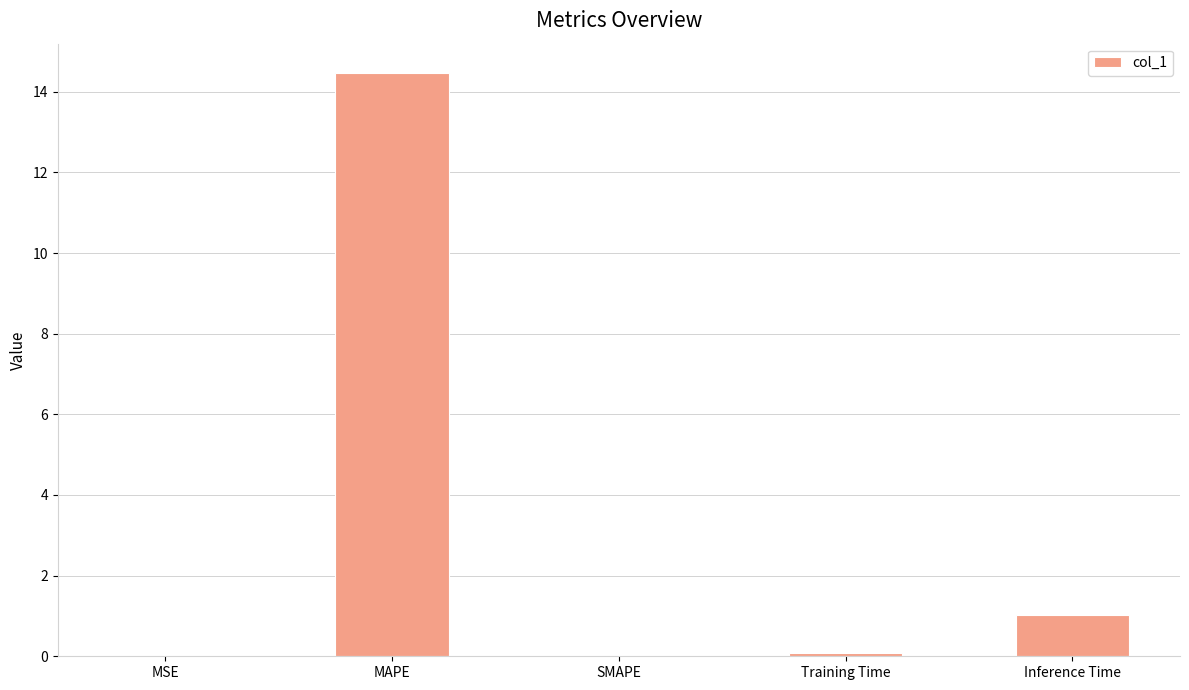

True or false: the data shows 1.0 at Inference Time.

True